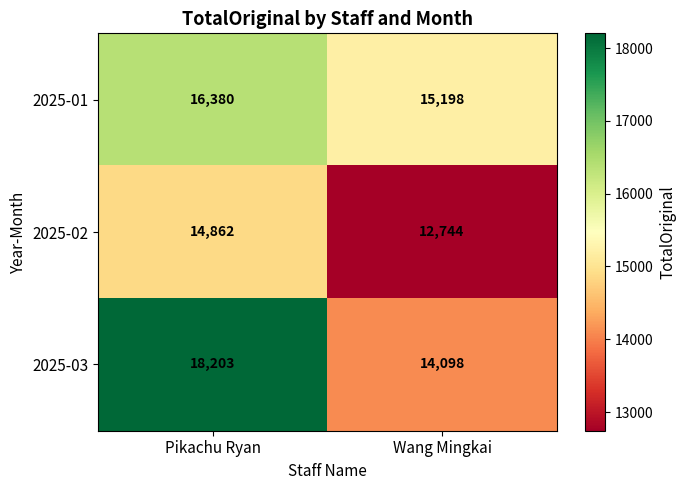

Reading left to right, extract all data points from this chart.

2025-01: Pikachu Ryan=16380	Wang Mingkai=15198
2025-02: Pikachu Ryan=14862	Wang Mingkai=12744
2025-03: Pikachu Ryan=18203	Wang Mingkai=14098